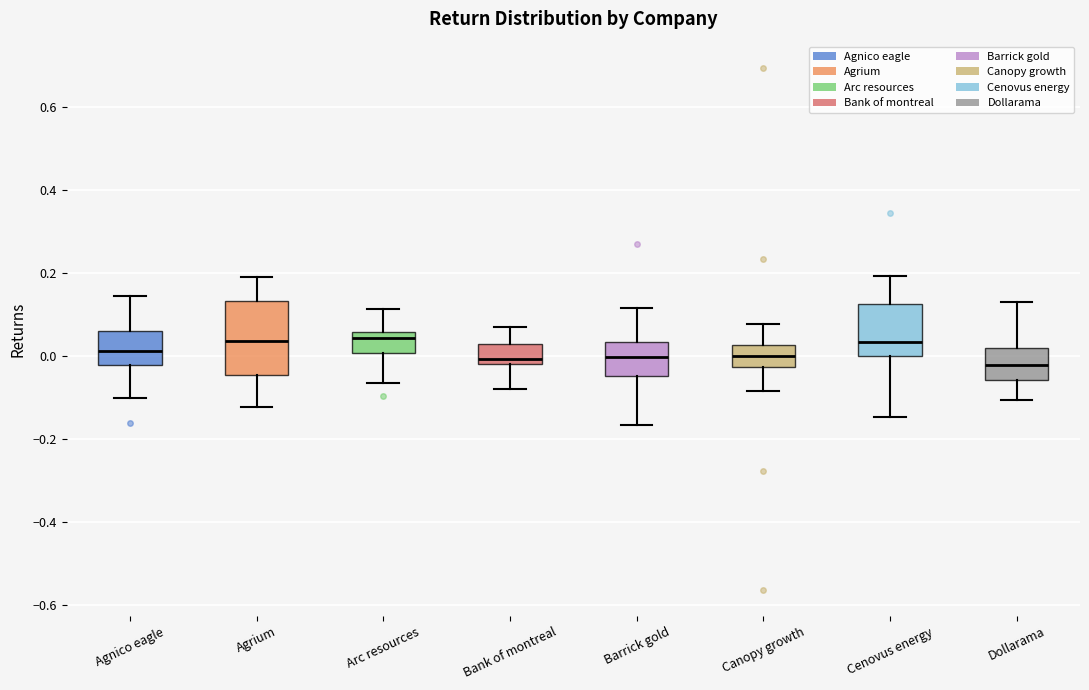

Reading left to right, transcribe this box plot: for each box, give where its median line is, the range the box spans, and where its two whiskers end, as read against the y-axis. The values are not printed on the chart, so give them approximately, as read against the axis.

Agnico eagle: median 0.02, box -0.02 to 0.06, whiskers -0.10 to 0.14
Agrium: median 0.04, box -0.04 to 0.14, whiskers -0.12 to 0.20
Arc resources: median 0.04, box 0.00 to 0.06, whiskers -0.06 to 0.12
Bank of montreal: median 0.00, box -0.02 to 0.02, whiskers -0.08 to 0.06
Barrick gold: median 0.00, box -0.04 to 0.04, whiskers -0.16 to 0.12
Canopy growth: median 0.00, box -0.02 to 0.02, whiskers -0.08 to 0.08
Cenovus energy: median 0.04, box 0.00 to 0.12, whiskers -0.14 to 0.20
Dollarama: median -0.02, box -0.06 to 0.02, whiskers -0.10 to 0.12